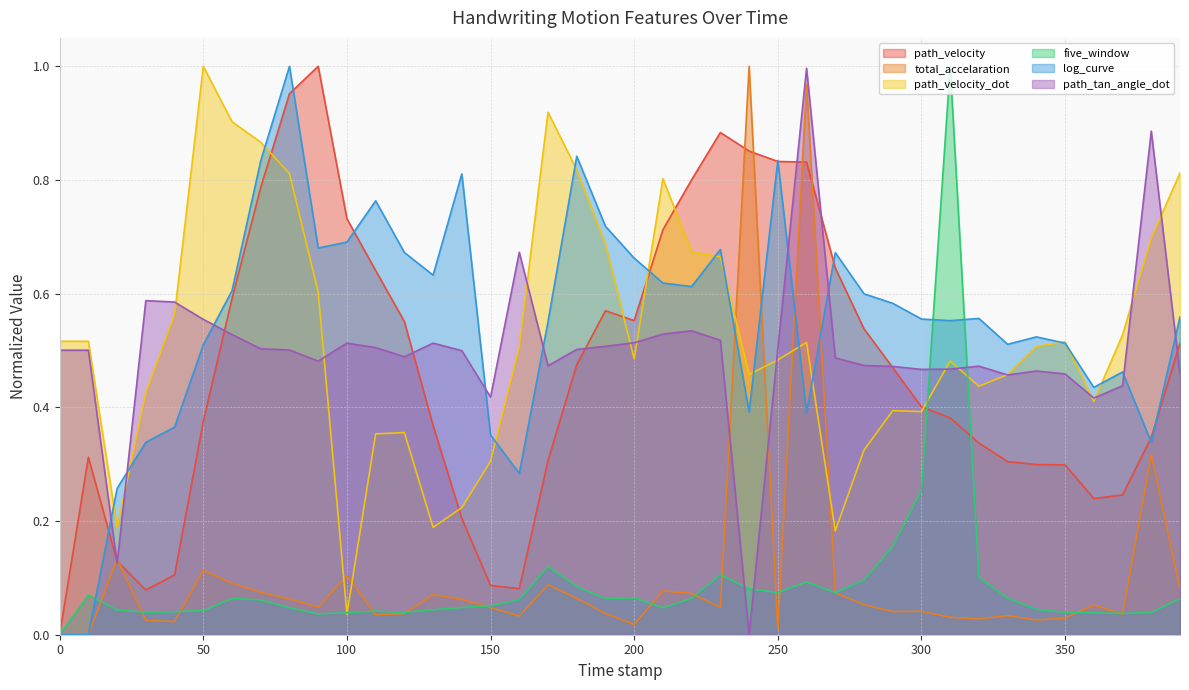

What is the highest value of the five_window series?

1.0